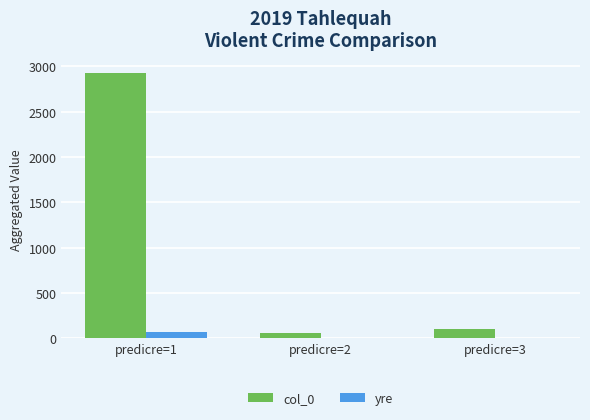

What is the greatest value displayed?

2924